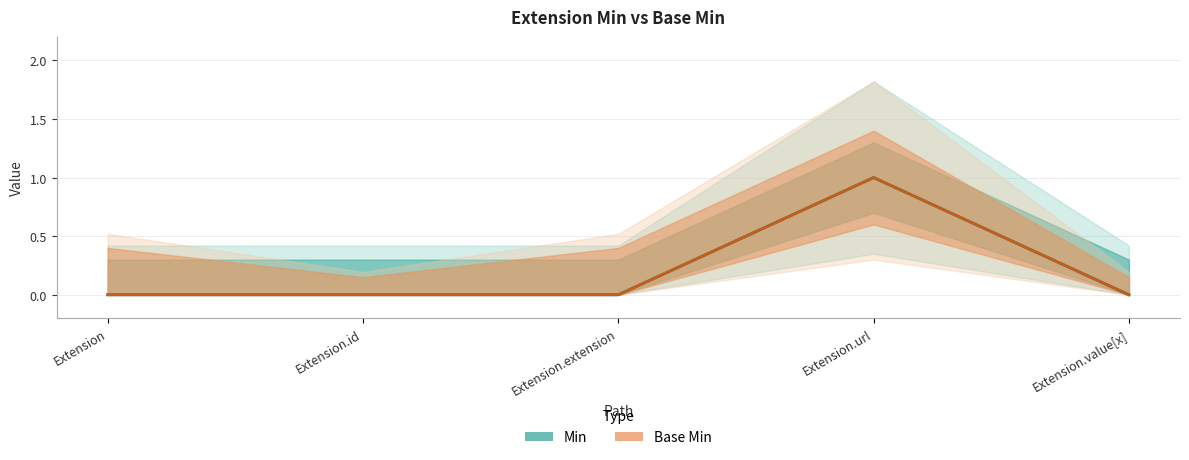

True or false: Base Min has more than 0 interior local peaks.

True